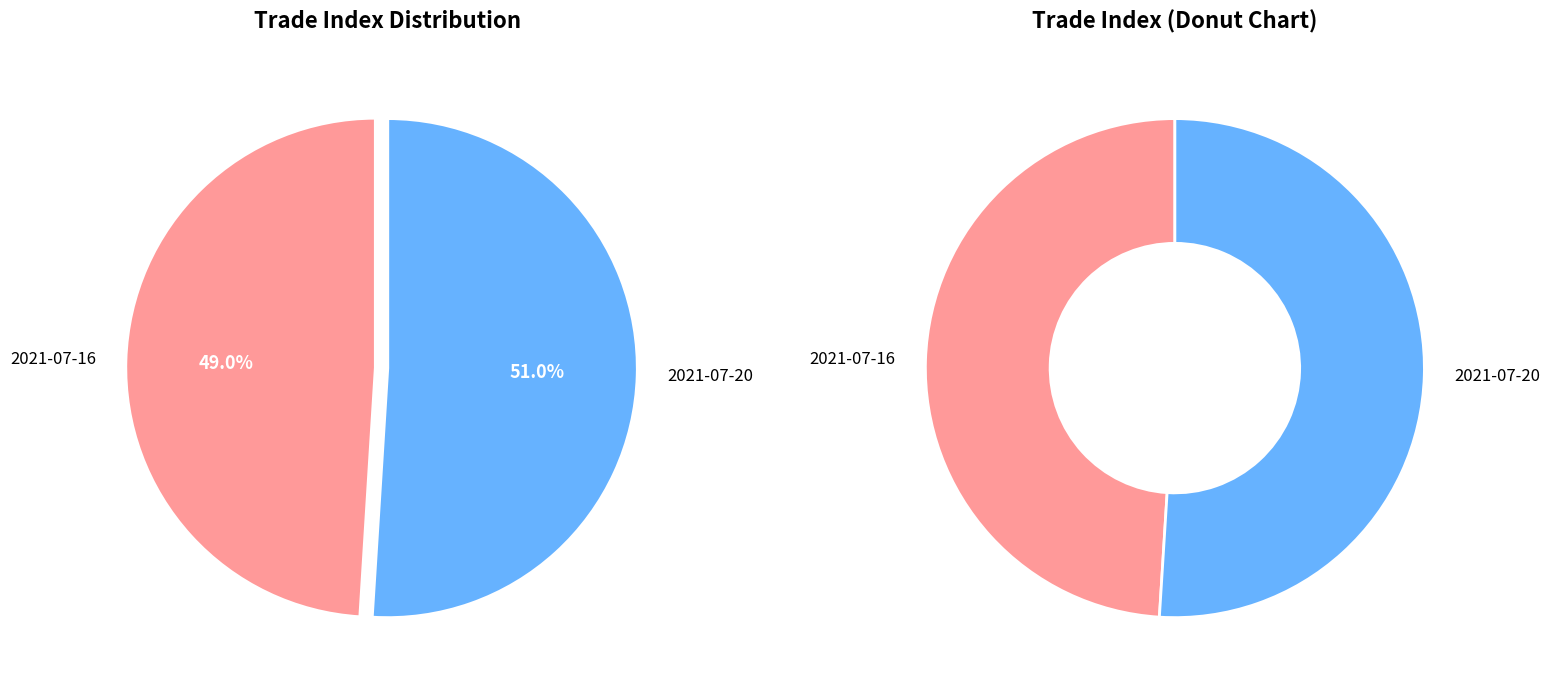

To the nearest percent, what portion does 2021-07-20 represent?

51%